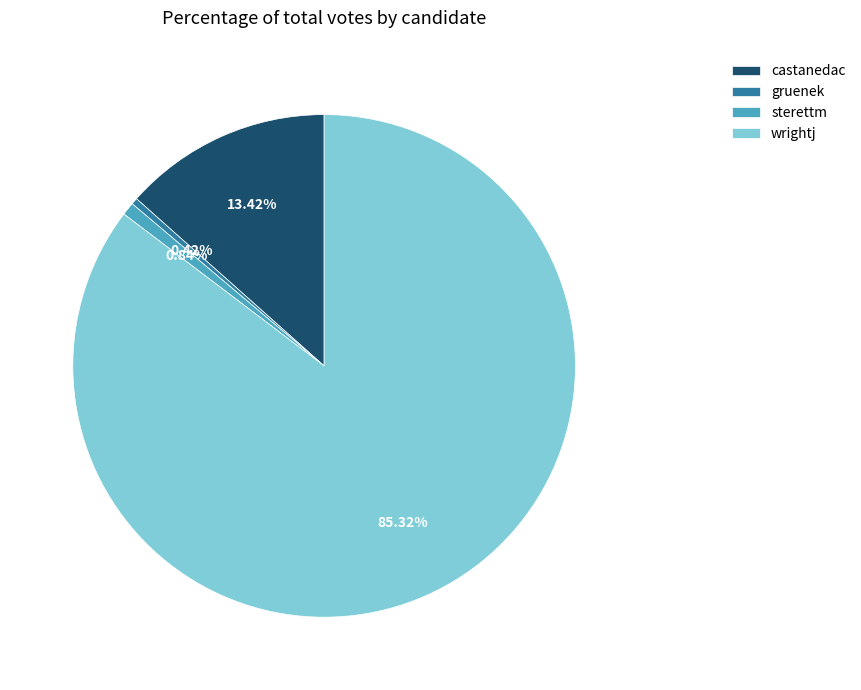

Do gruenek and wrightj together represent more than half of the pie?

Yes